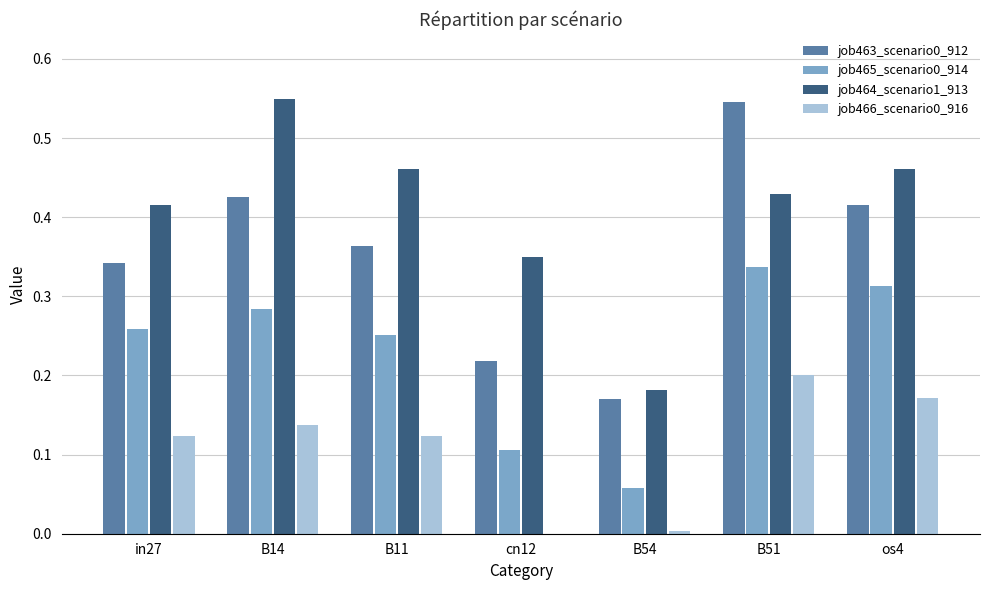

The value of job466_scenario0_916 at cn12 is 0.0. True or false?

True